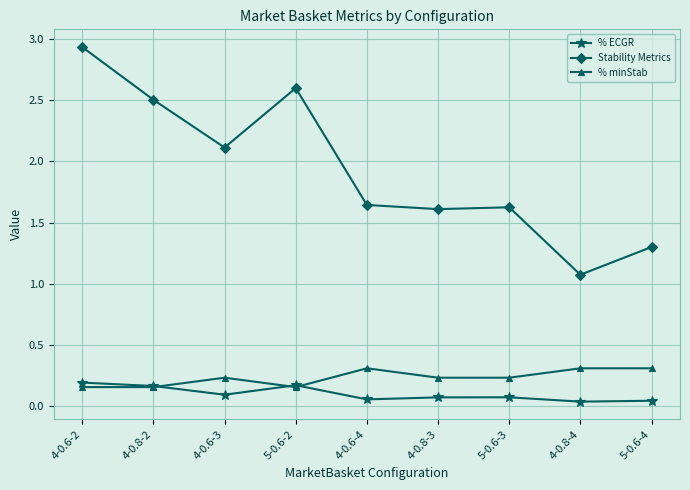

True or false: Stability Metrics and % minStab cross at least once.

False